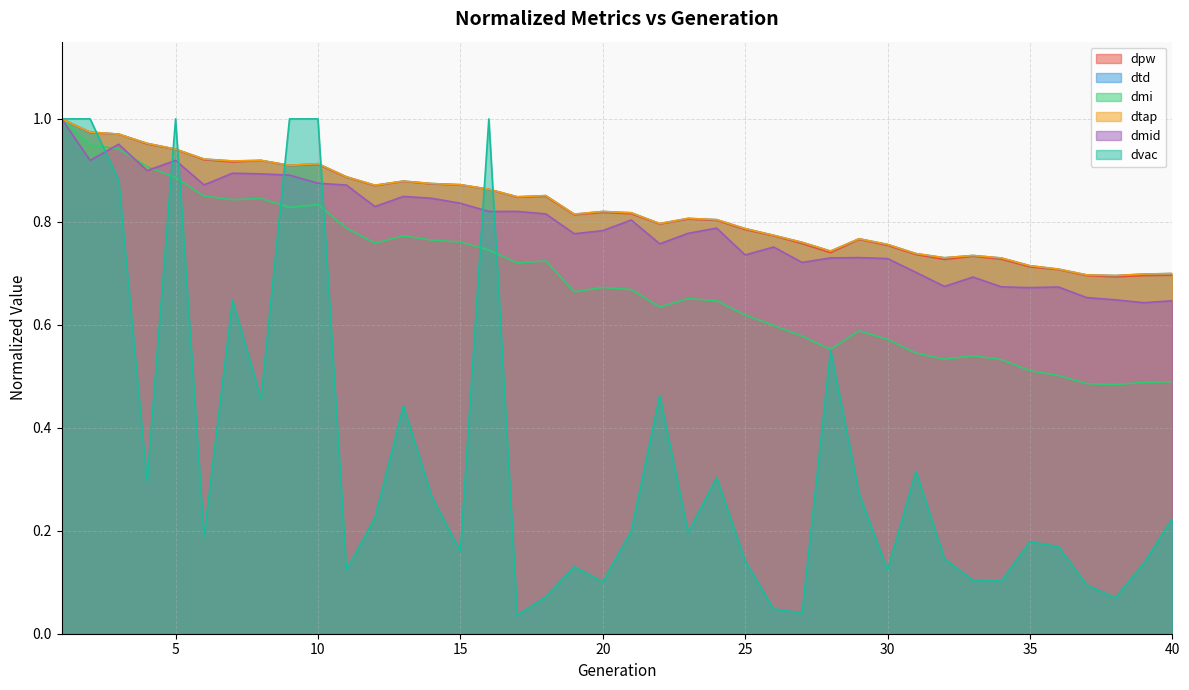

How many distinct data groups are displayed?

6